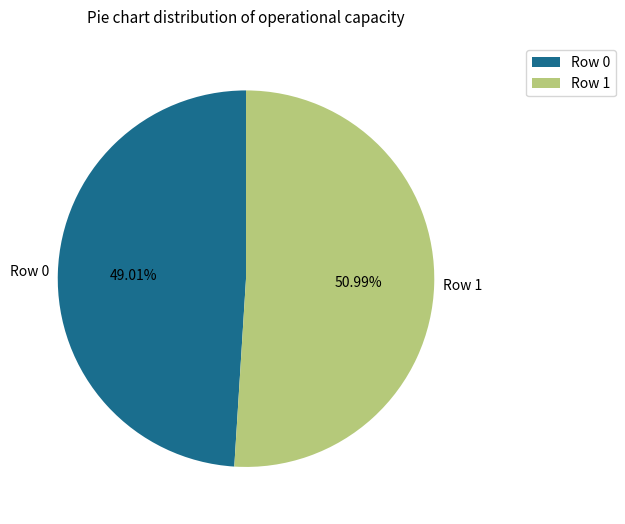

How many segments does this pie chart have?

2